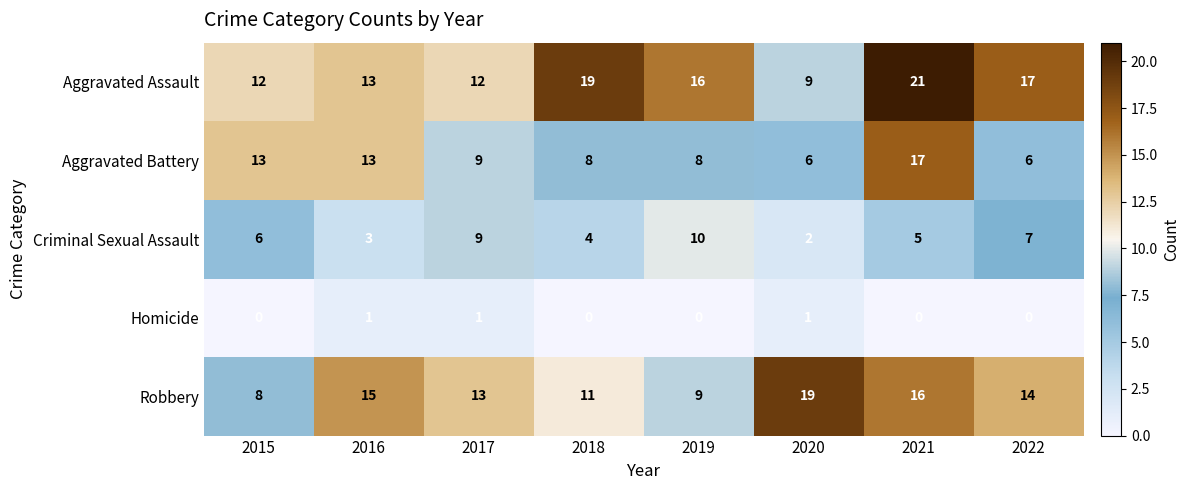

At which label is Criminal Sexual Assault closest to 6?

2015